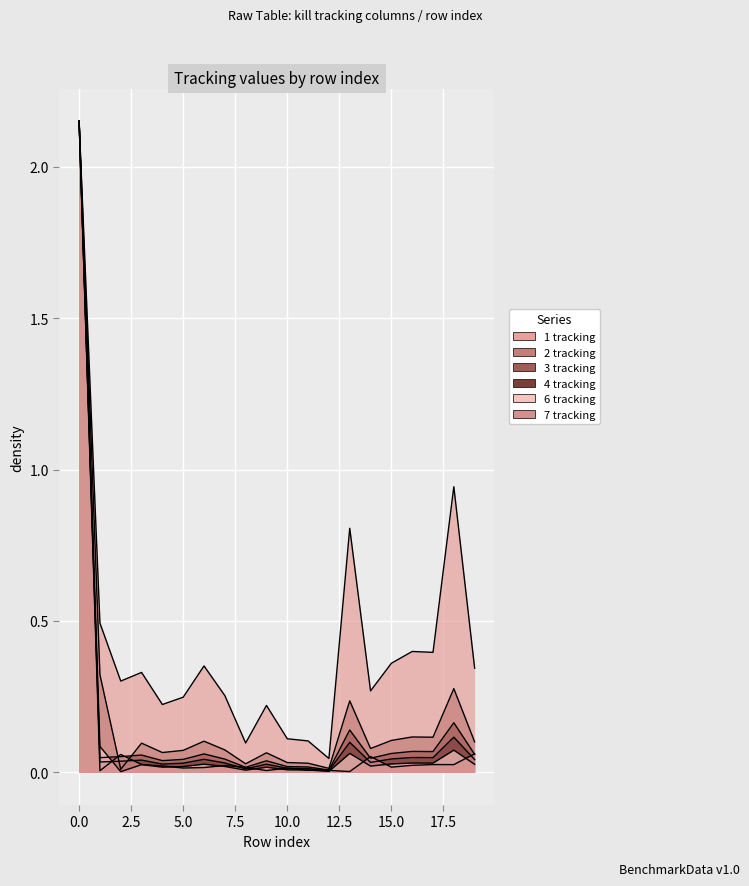

What is the greatest value displayed?

2.1